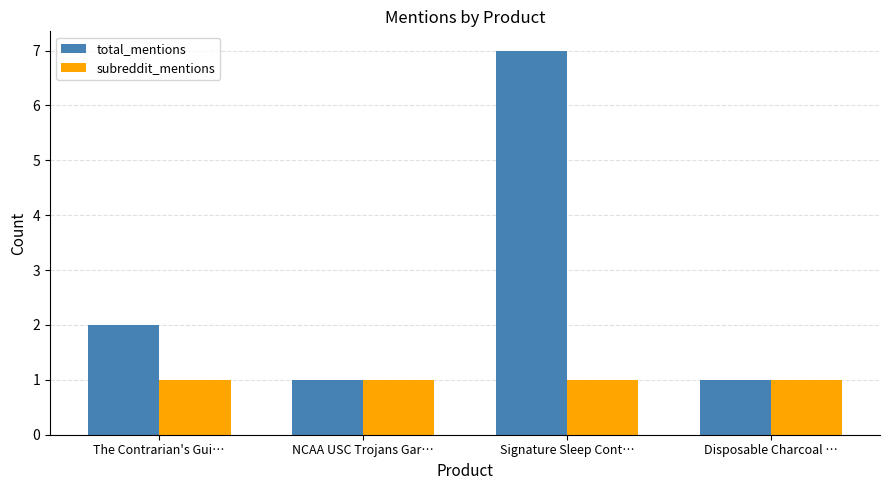

True or false: subreddit_mentions has a value of 0 at NCAA USC Trojans Gar….

False